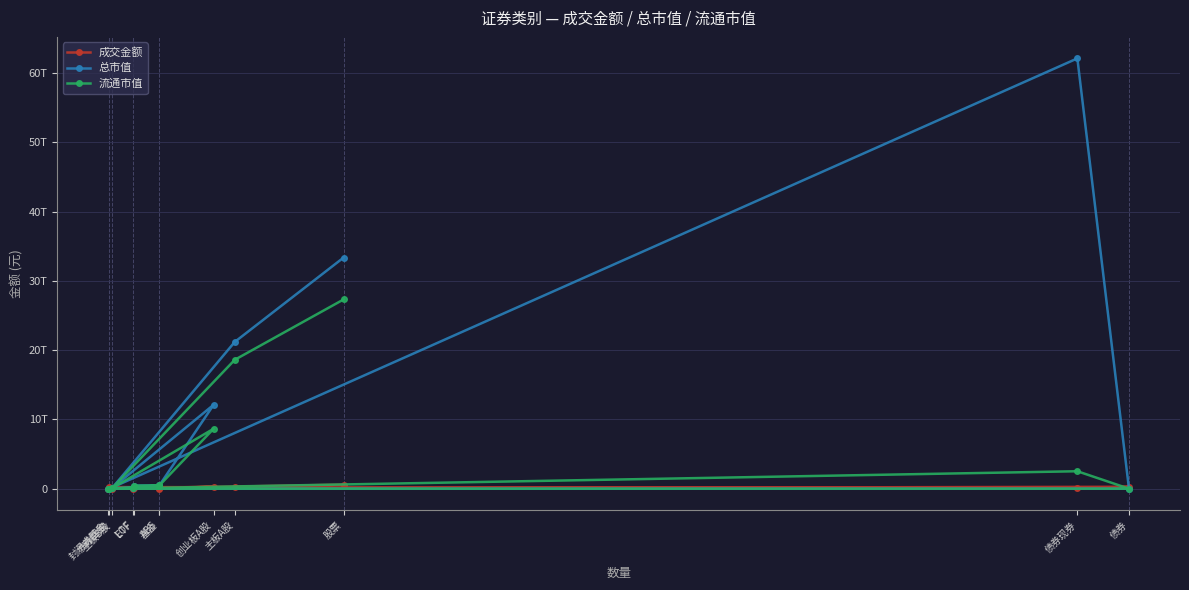

What is the sum of all 流通市值 values?

58511197015254.5